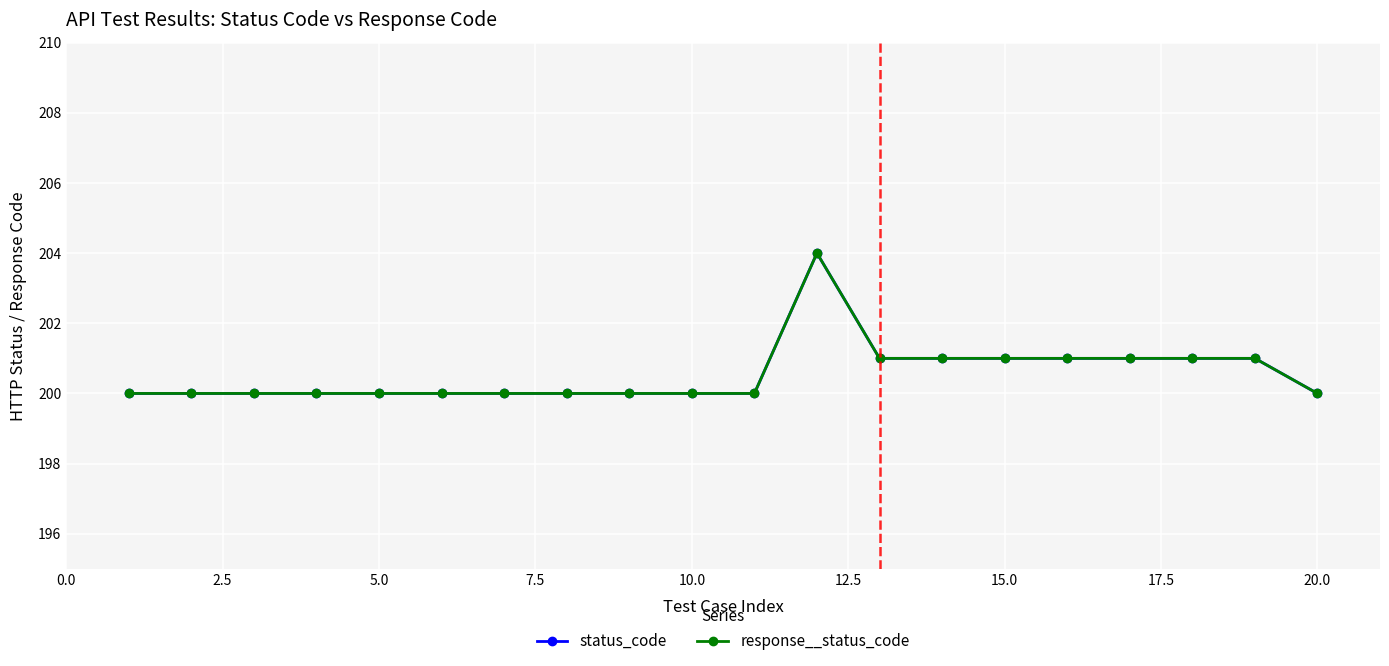

Does the chart have visible grid lines?

Yes